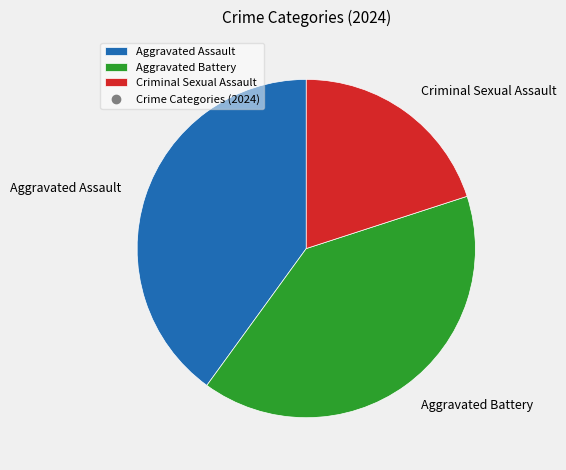

Which slice is the smallest?

Criminal Sexual Assault